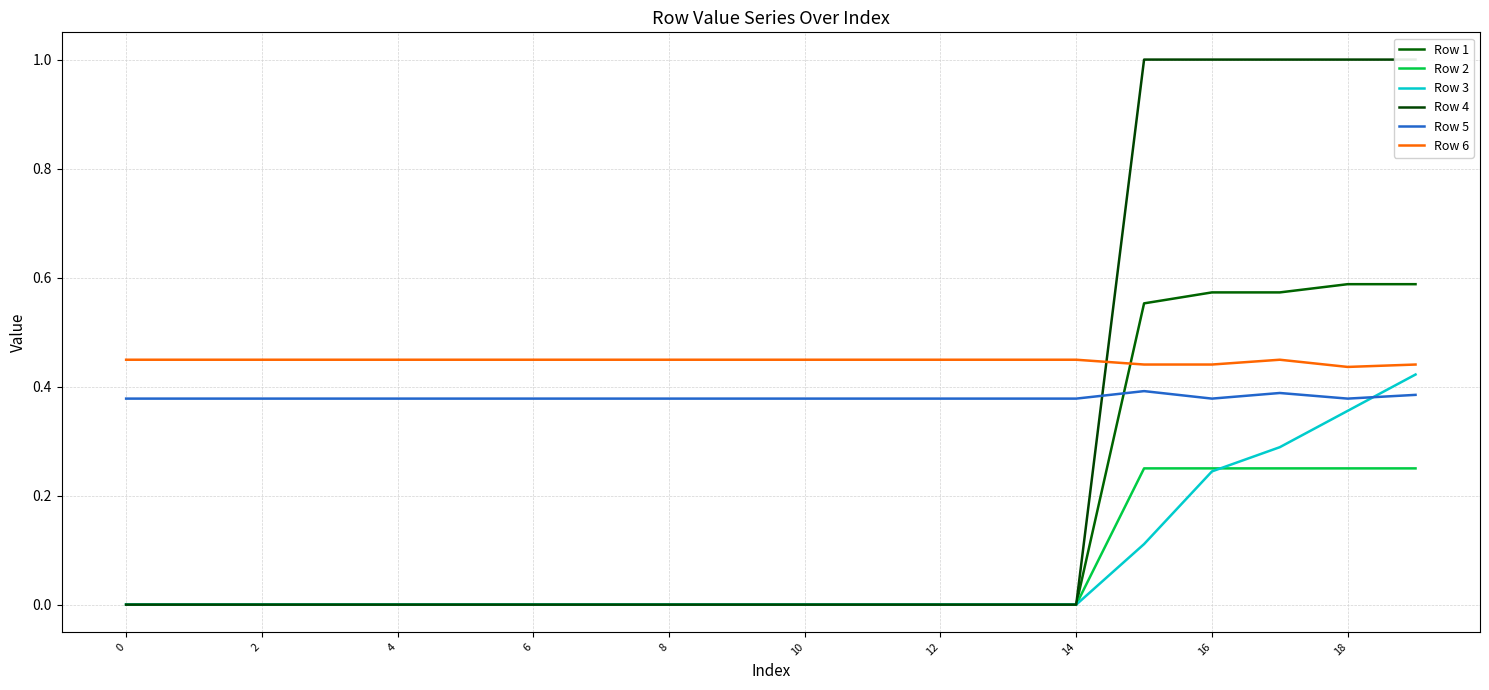

How many lines are shown in the chart?

6